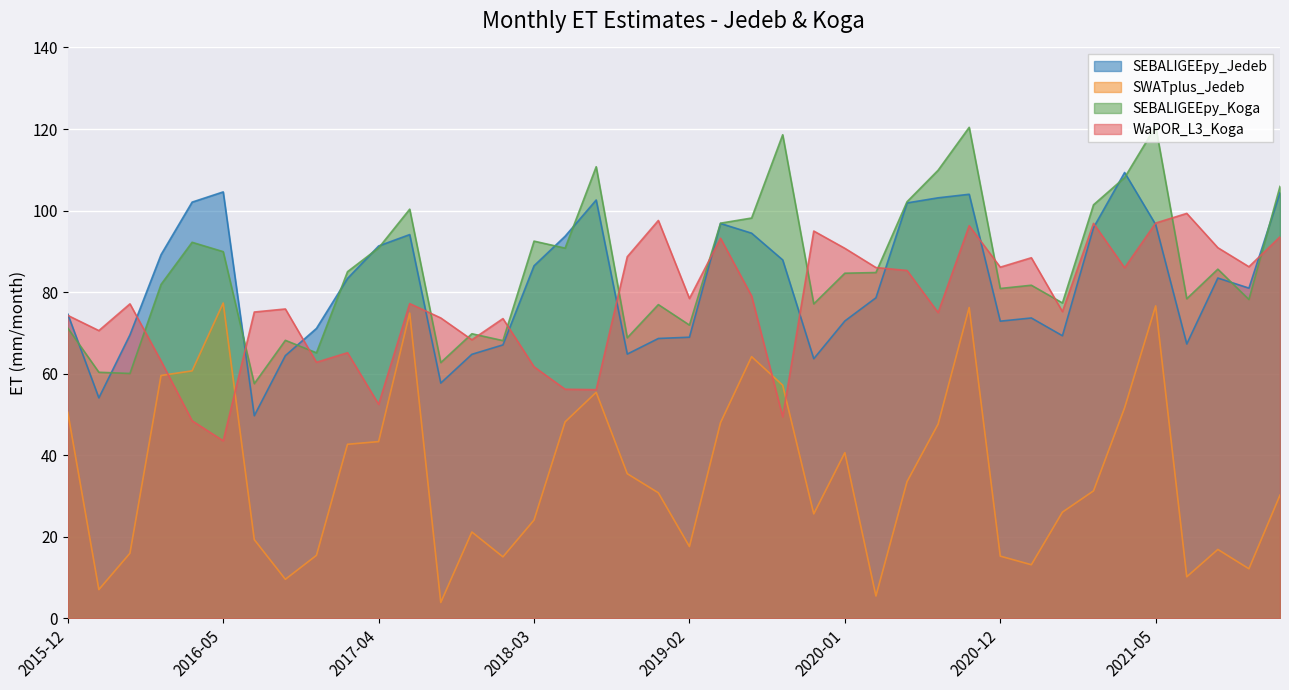

What are all the series names shown in the legend?

SEBALIGEEpy_Jedeb, SWATplus_Jedeb, SEBALIGEEpy_Koga, WaPOR_L3_Koga